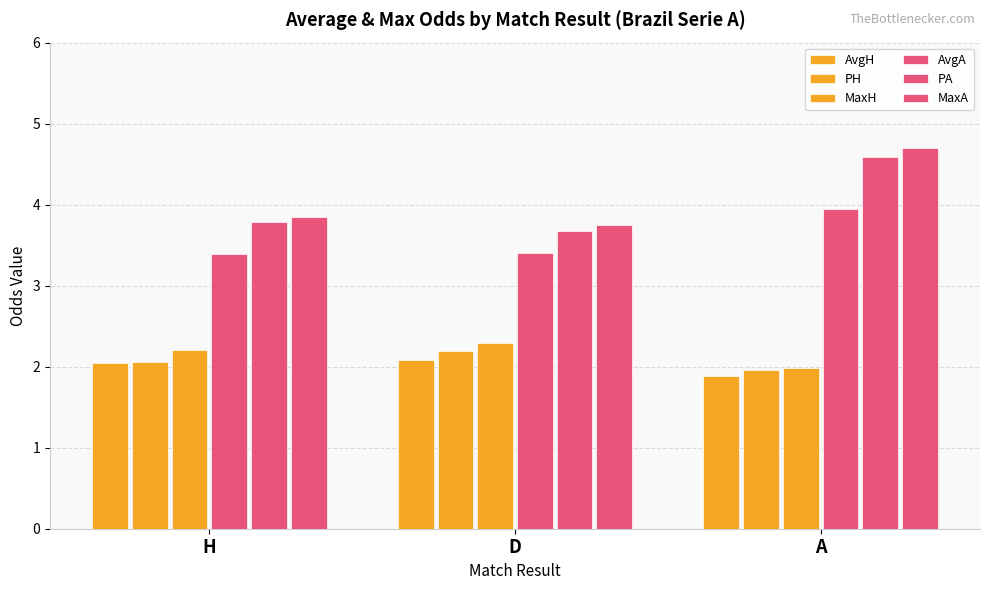

What is the spread (max minus min) of values at D?

1.7